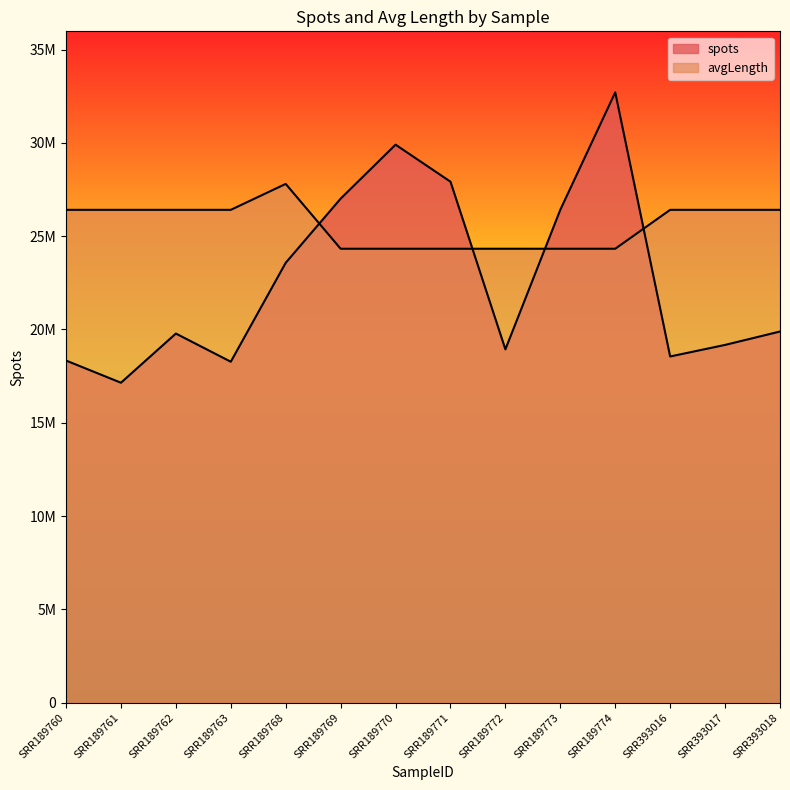

Where do avgLength and spots first cross each other?

SRR189768 and SRR189769